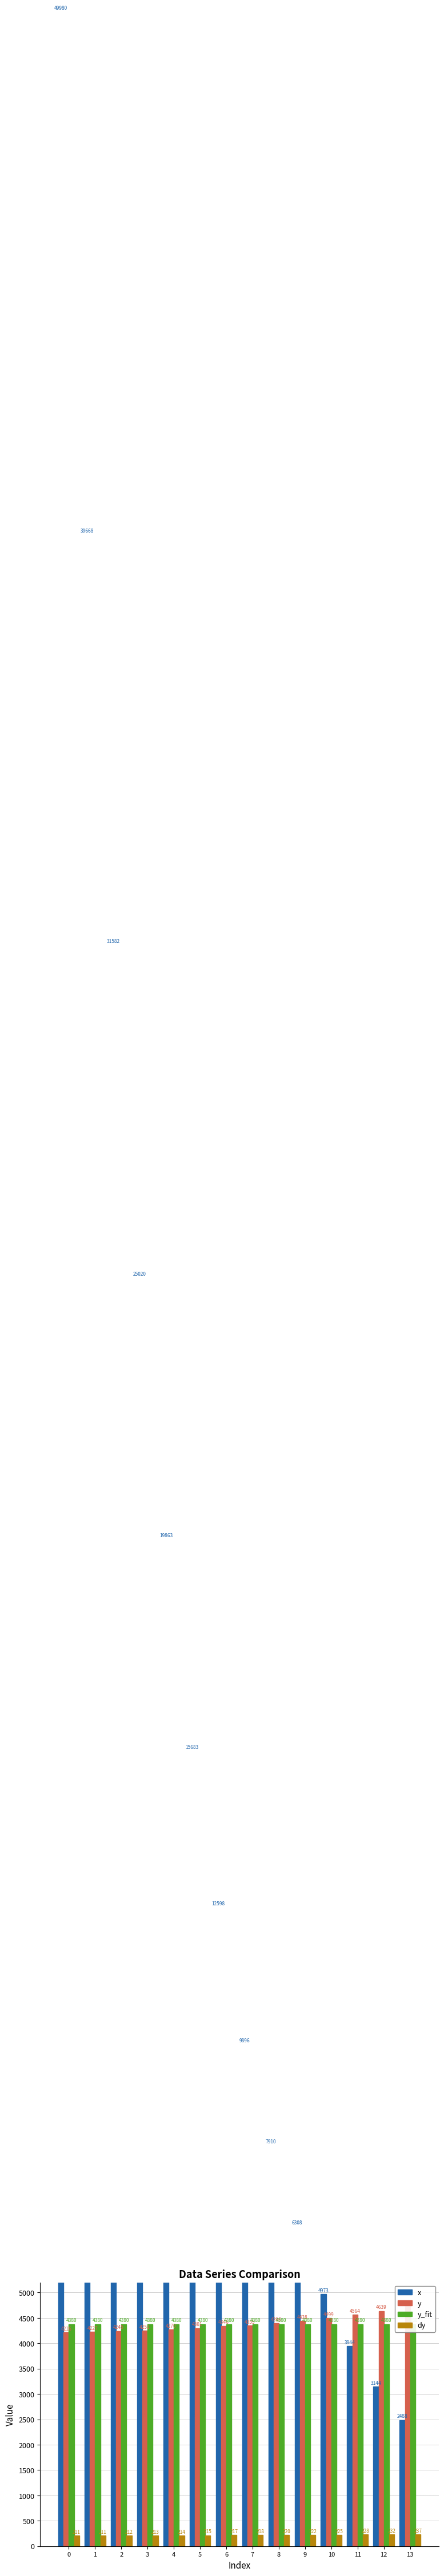

What is the highest value of the dy series?

236.6